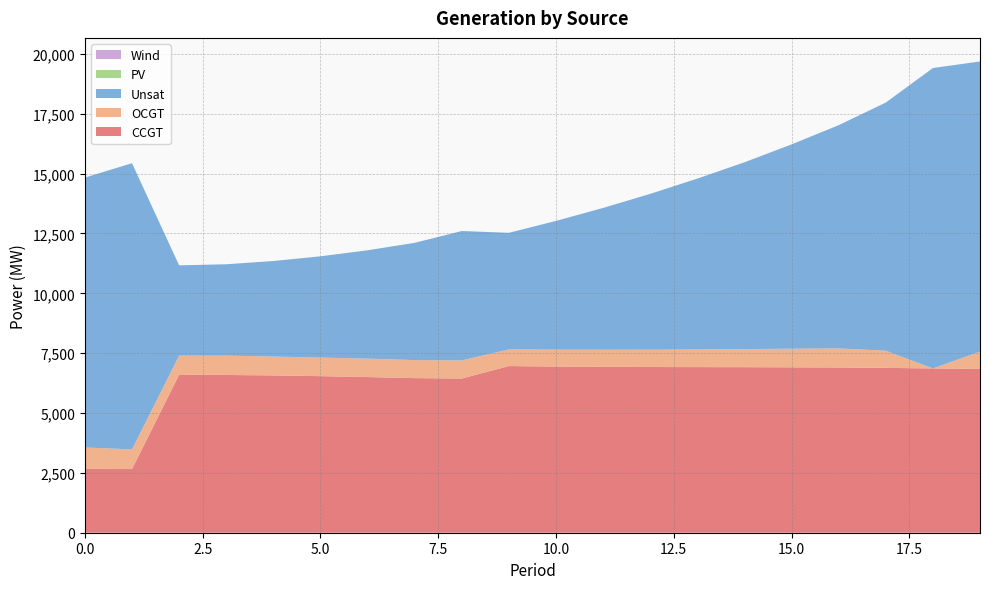

Reading left to right, extract all data points from this chart.

CCGT: 2668	2659	6603	6590	6571	6541	6502	6458	6441	6962	6942	6930	6922	6918	6916	6909	6902	6886	6863	6841
OCGT: 893	823	796	807	789	776	771	753	756	697	706	715	724	737	755	778	797	717	0	726
Unsat: 11275	11954	3771	3818	3991	4230	4526	4899	5407	4870	5378	5923	6510	7138	7804	8535	9326	10367	12549	12120
PV: 0	0	0	0	0	0	0	0	0	0	0	0	0	0	0	0	0	0	0	0
Wind: 0	0	0	0	0	0	0	0	0	0	0	0	0	0	0	0	0	0	0	0